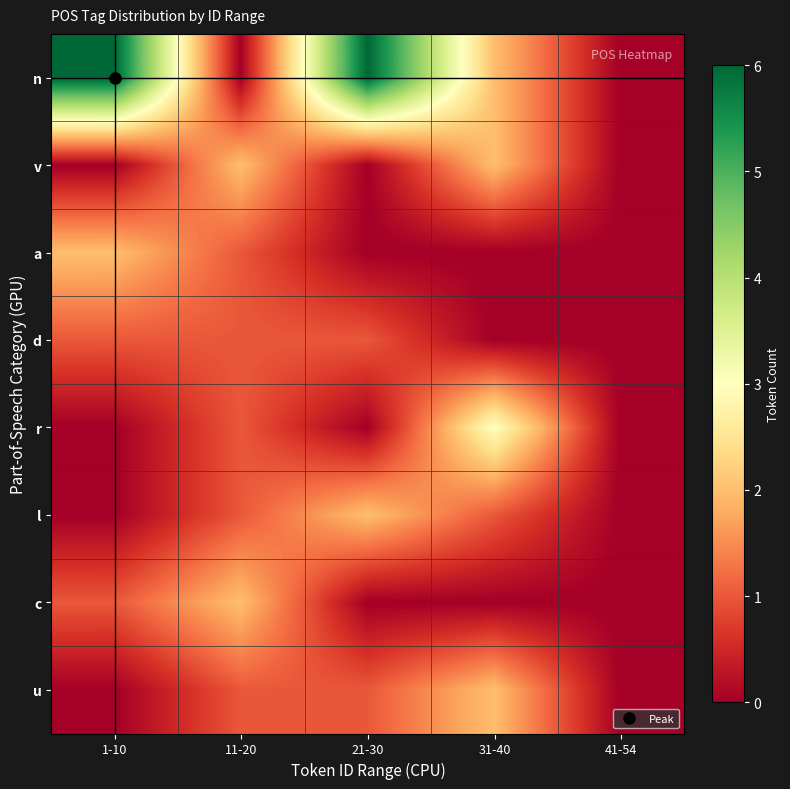

What is the spread (max minus min) of values at 21-30?

6